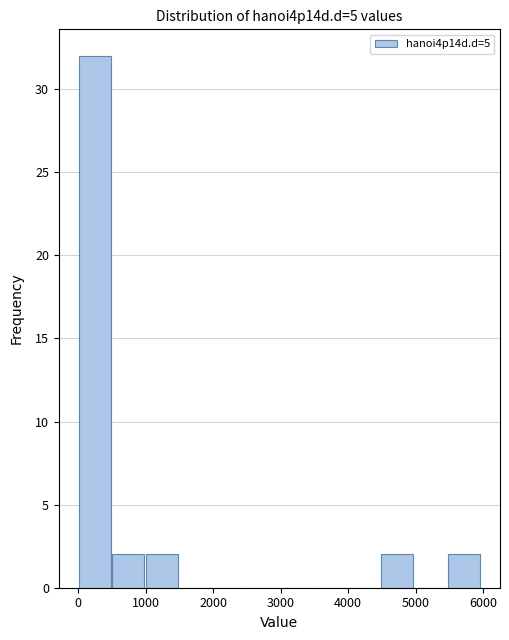

What is the height of the bar covering 1000 to 1500 on the x-axis? Neither the bar edges nor the heights are printed on the chart, so give them approximately, as read against the axes.

2